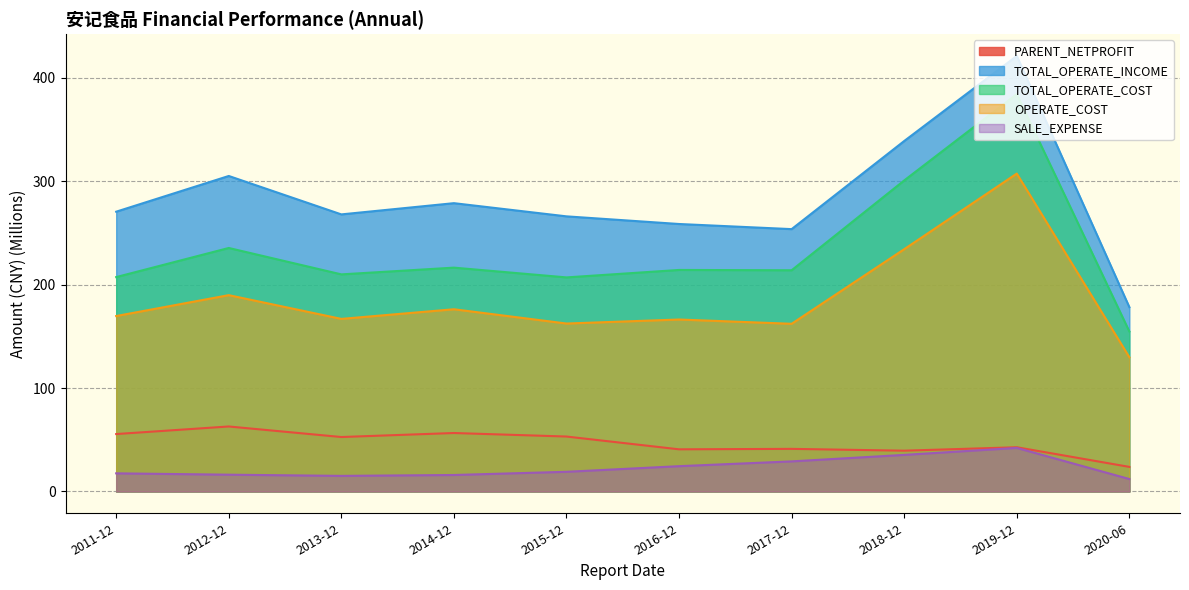

Between 2019-12 and 2013-12, which is larger?

2013-12